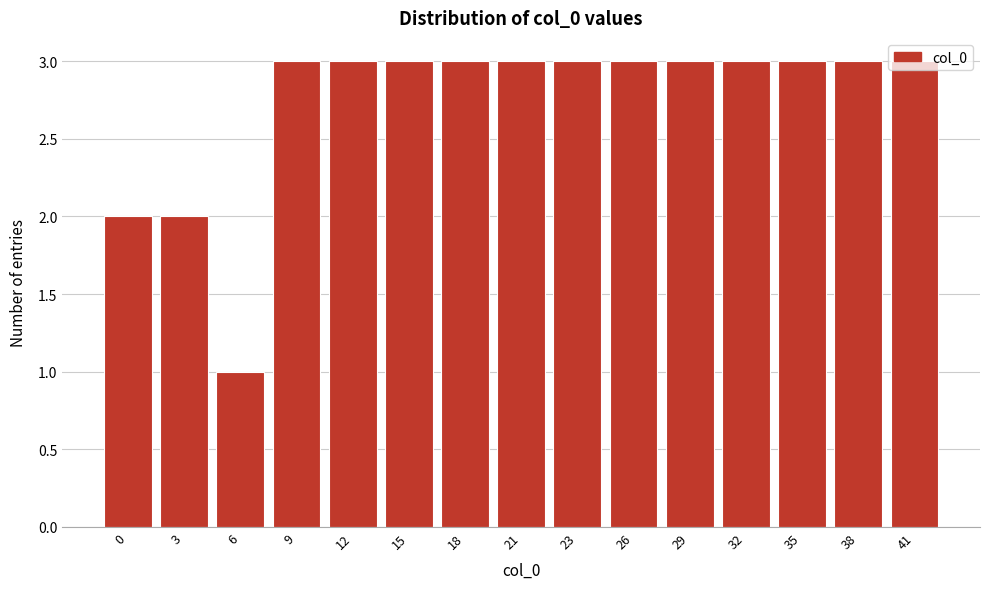

True or false: the data shows 2 at 0.

True